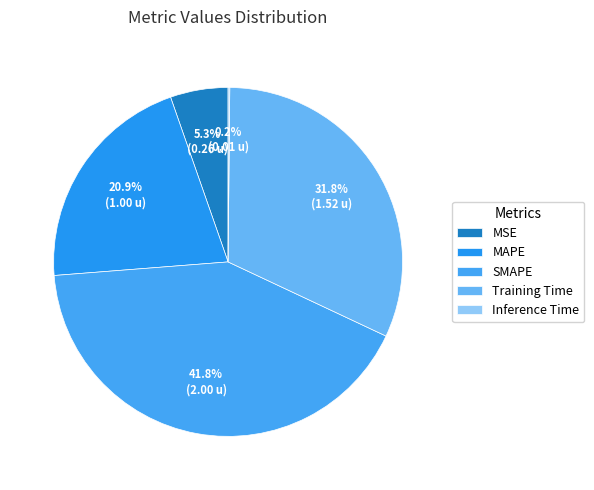

To the nearest percent, what is the difference between the Training Time and Inference Time slice percentages?

32%